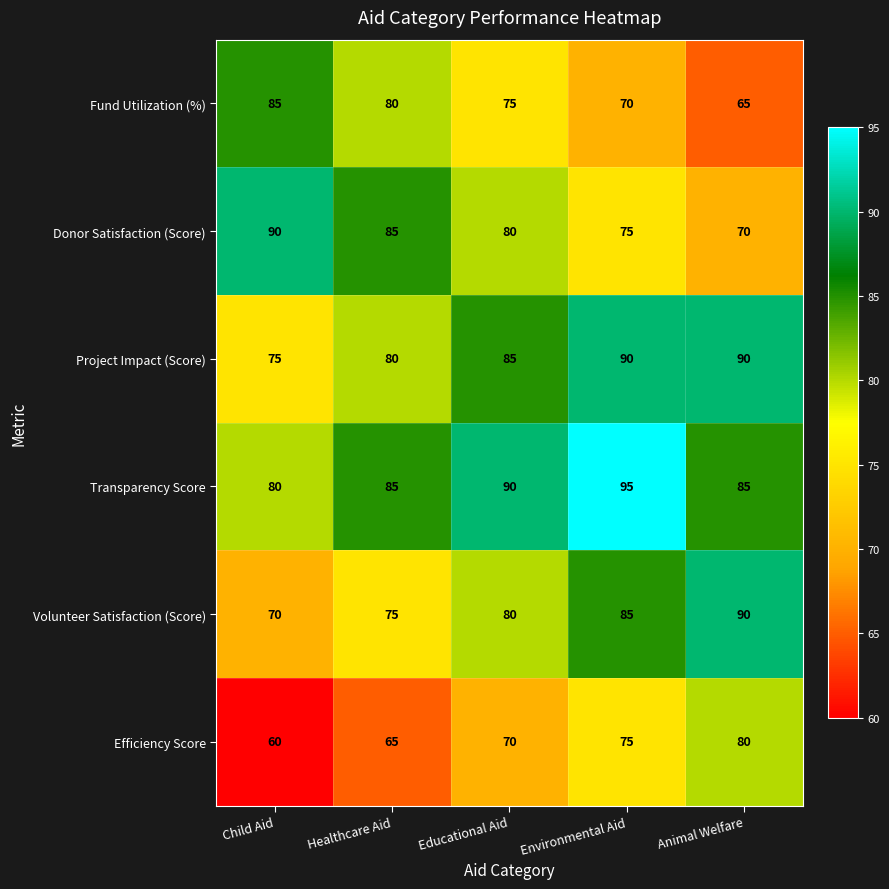

Which has a higher value, Animal Welfare or Healthcare Aid?

Healthcare Aid